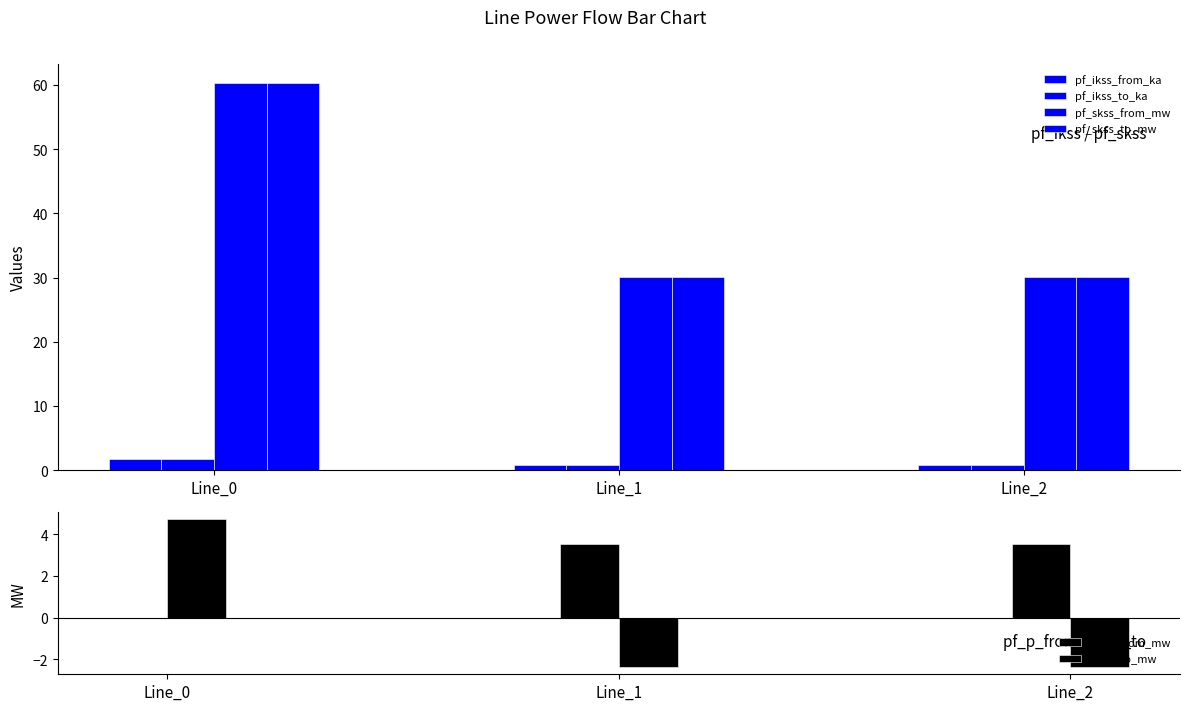

What is the average value of the pf_skss_from_mw series?

40.2